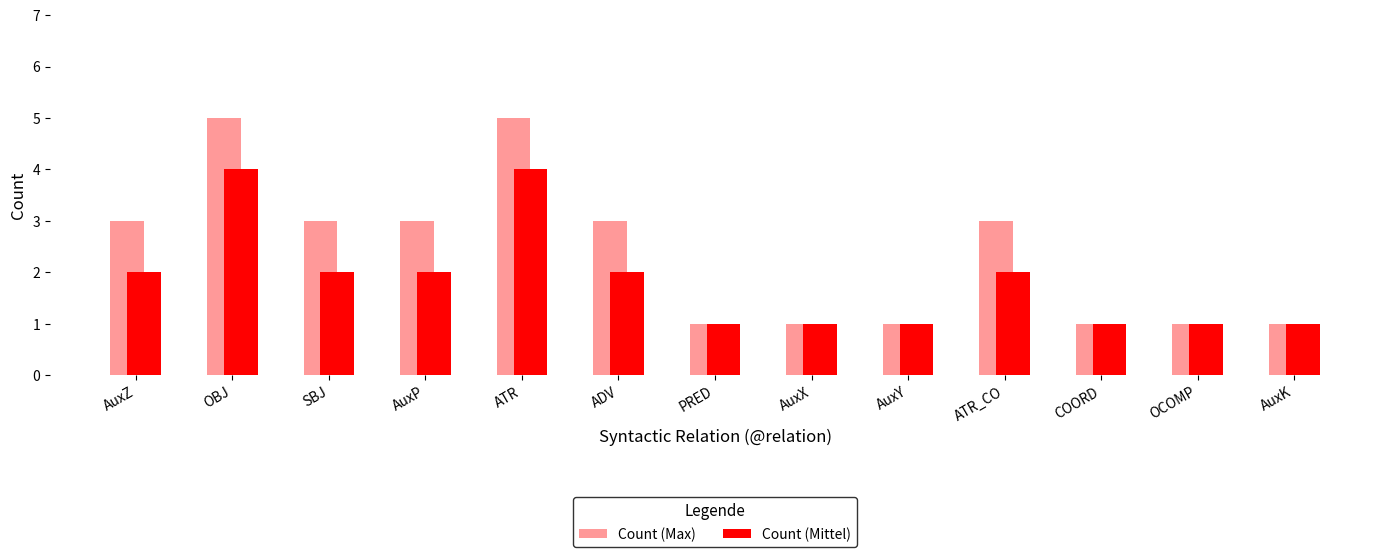

The value of Count (Mittel) at AuxK is 1. True or false?

True